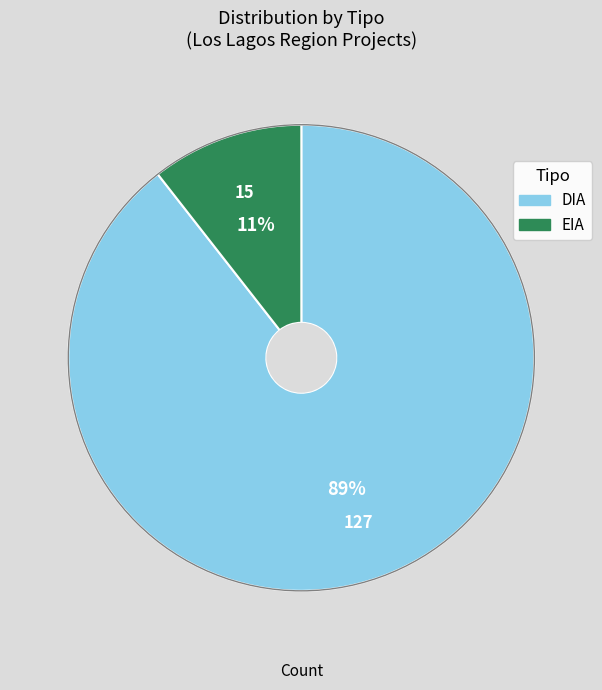

Rank the categories by value from highest to lowest.

DIA, EIA